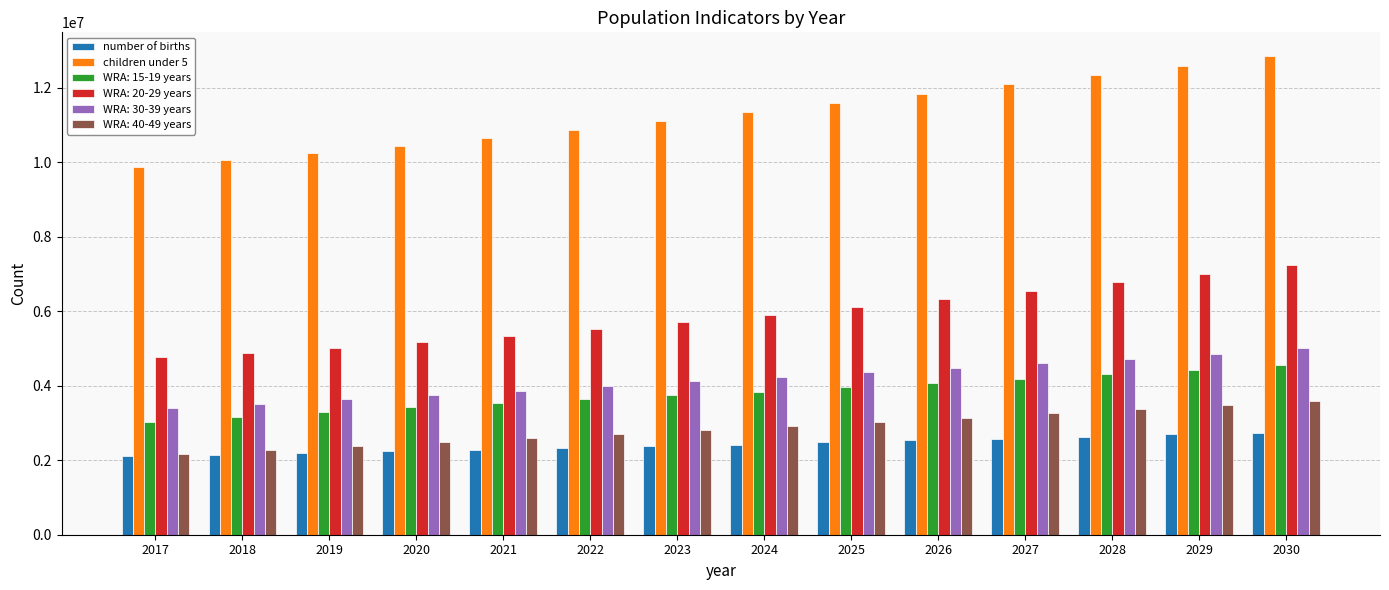

What is the greatest value displayed?

12839335